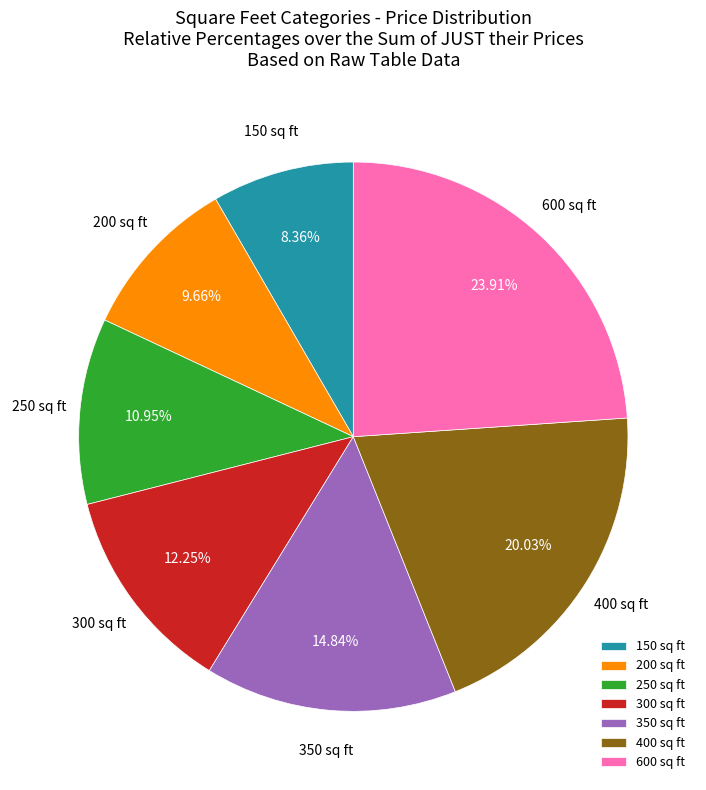

Is it true that 400 is 30% of the pie?

False